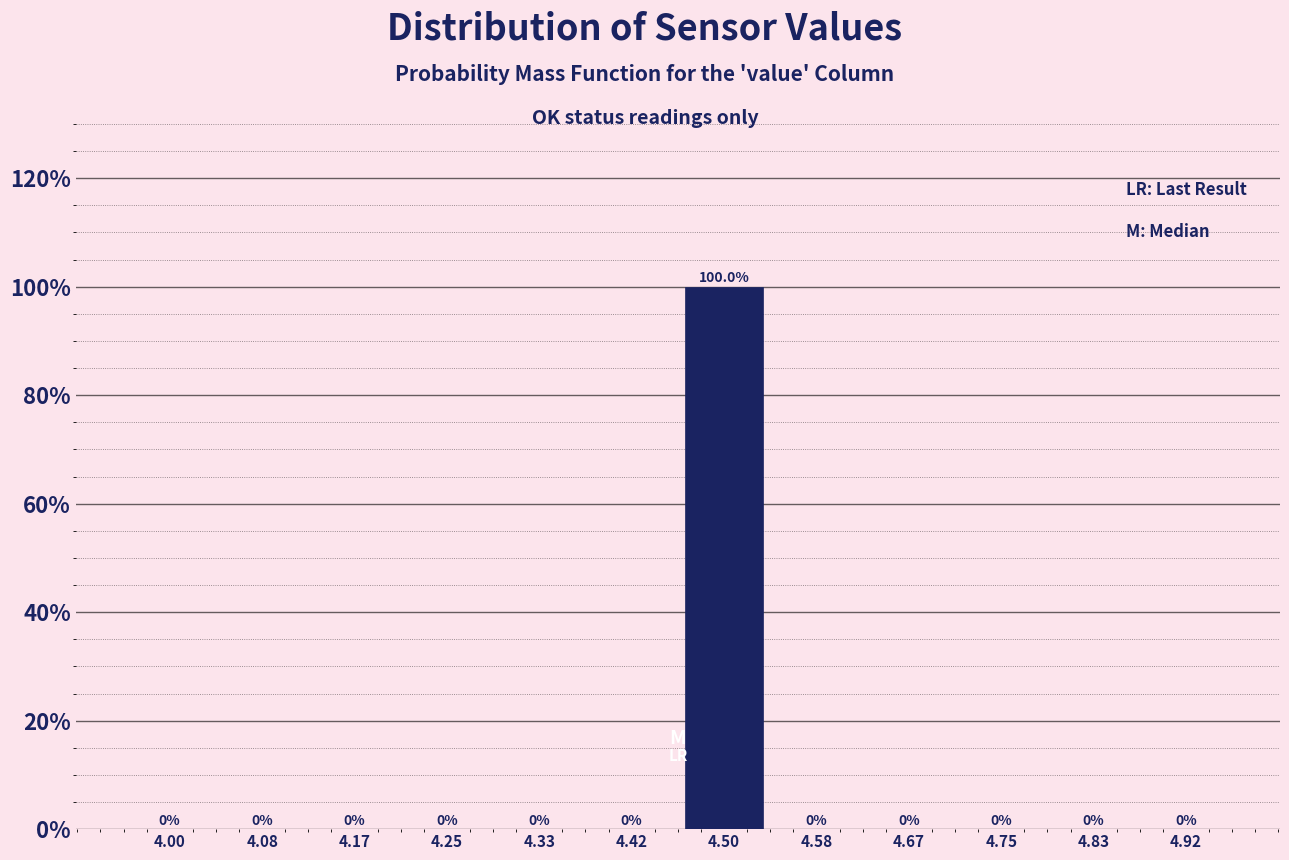

Which range on the x-axis has the tallest bar?

4.46 to 4.54